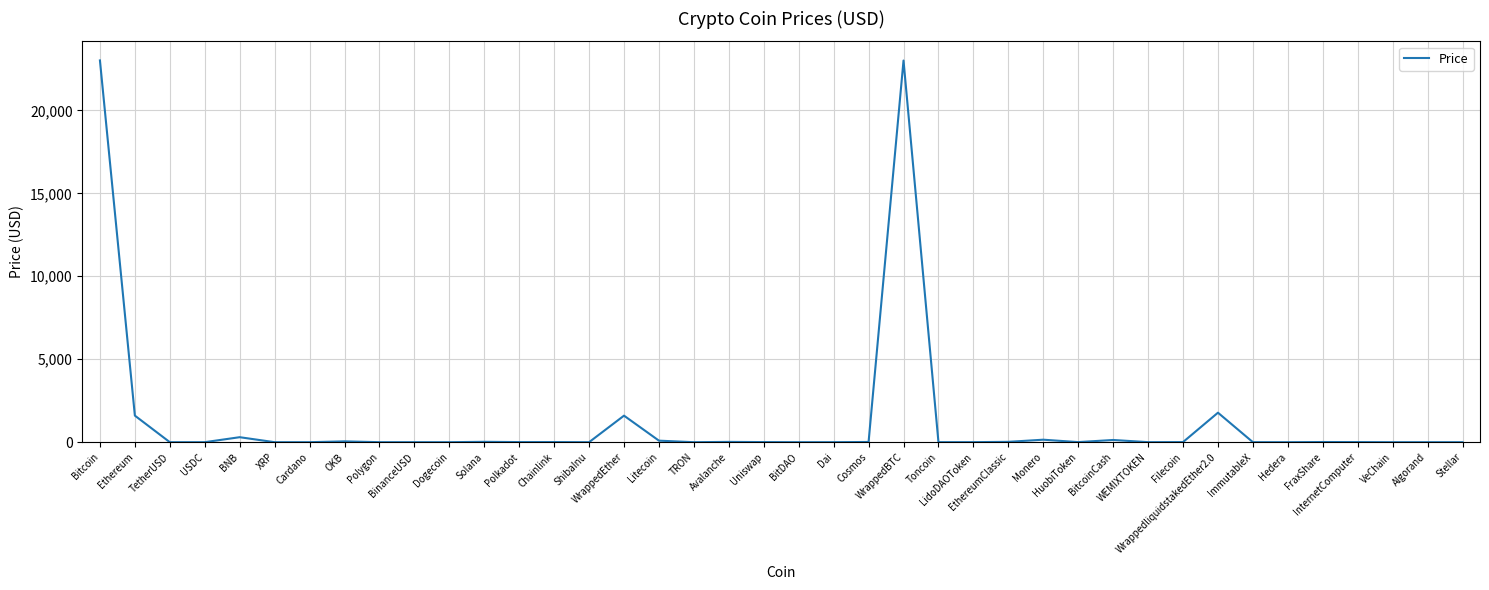

What is the difference between the maximum and minimum values?

23009.1